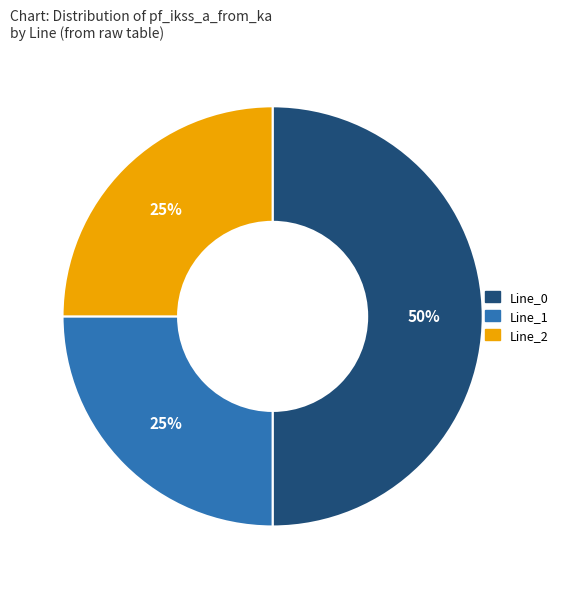

Does Line_1 represent more than half of the total?

No